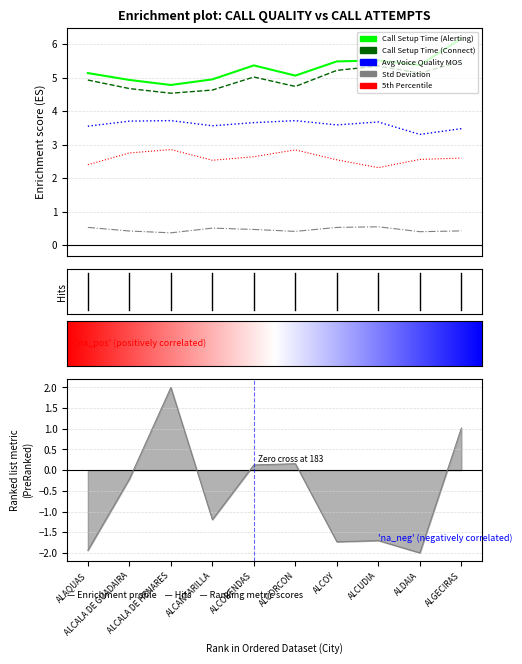

Where does the CALL SETUP TIME AVG MO+MT (ALERTING) series first go above 5?

ALAQUAS